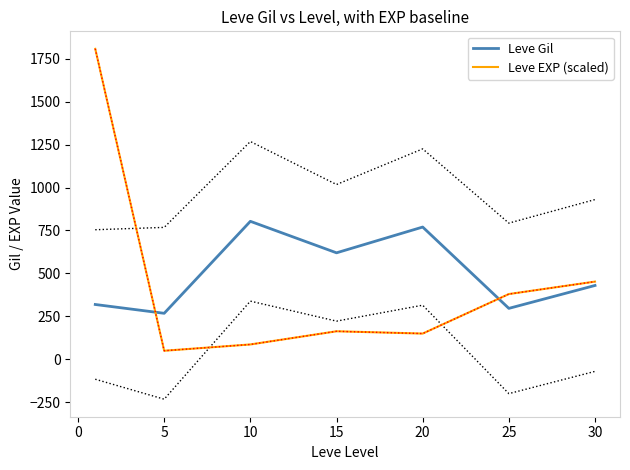

The value of Leve Gil at 20 is 770.0. True or false?

True